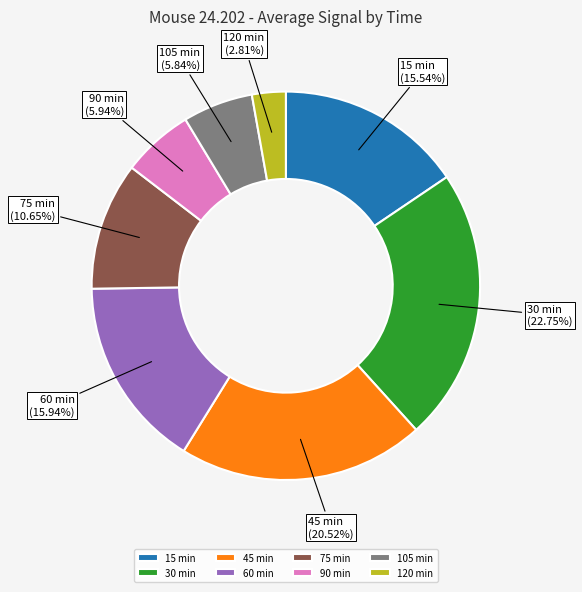

What is the smallest slice in the pie chart?

120 min